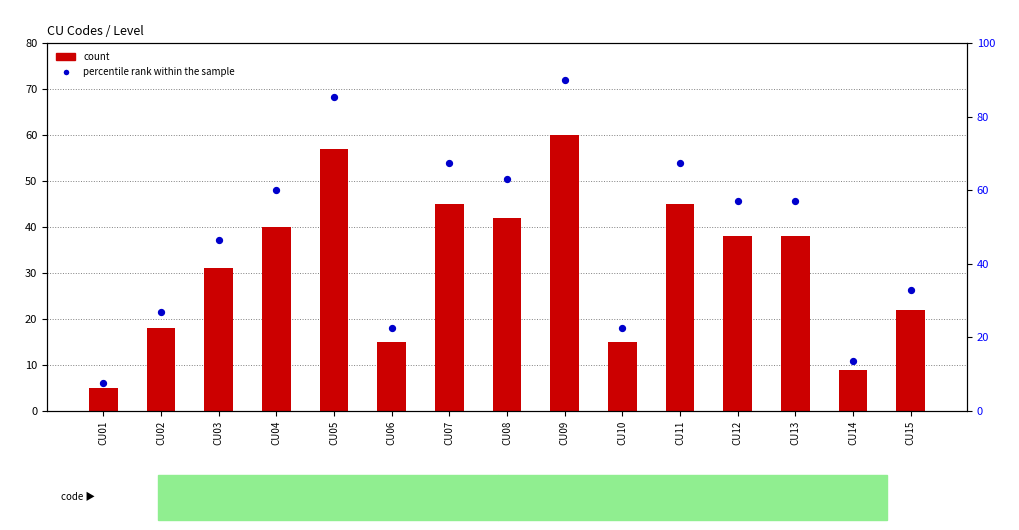

At which category is the sum across all series the highest?

CU09